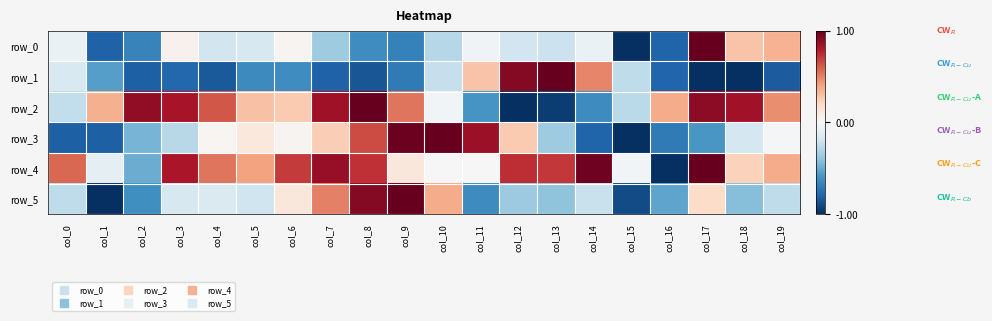

List the series in order of their peak value, highest first.

row_0, row_1, row_2, row_3, row_4, row_5